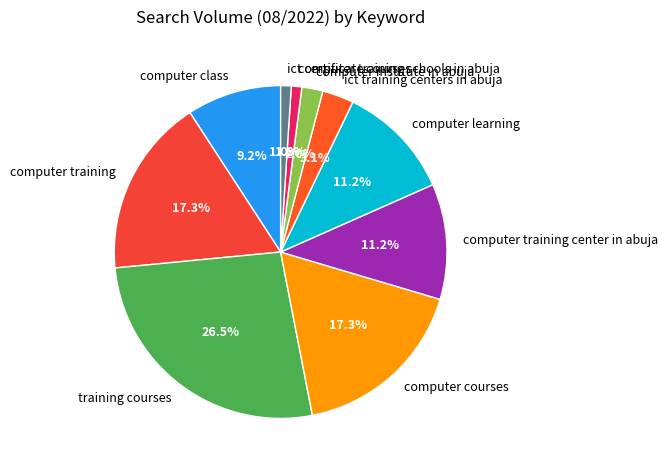

What portion of the pie excludes ict training centers in abuja?

96.9%